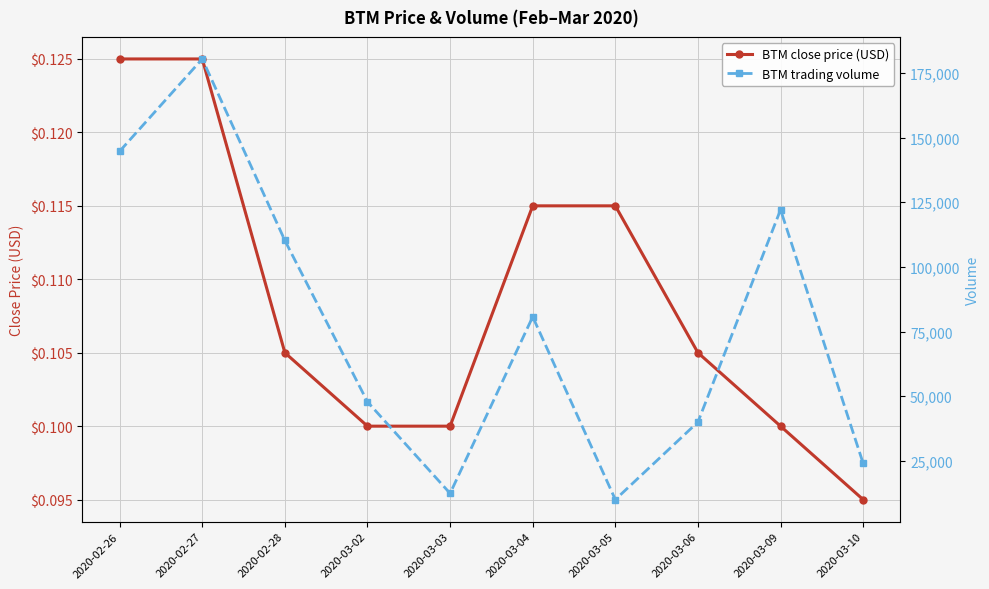

Where is the first local maximum for vol?

2020-02-27